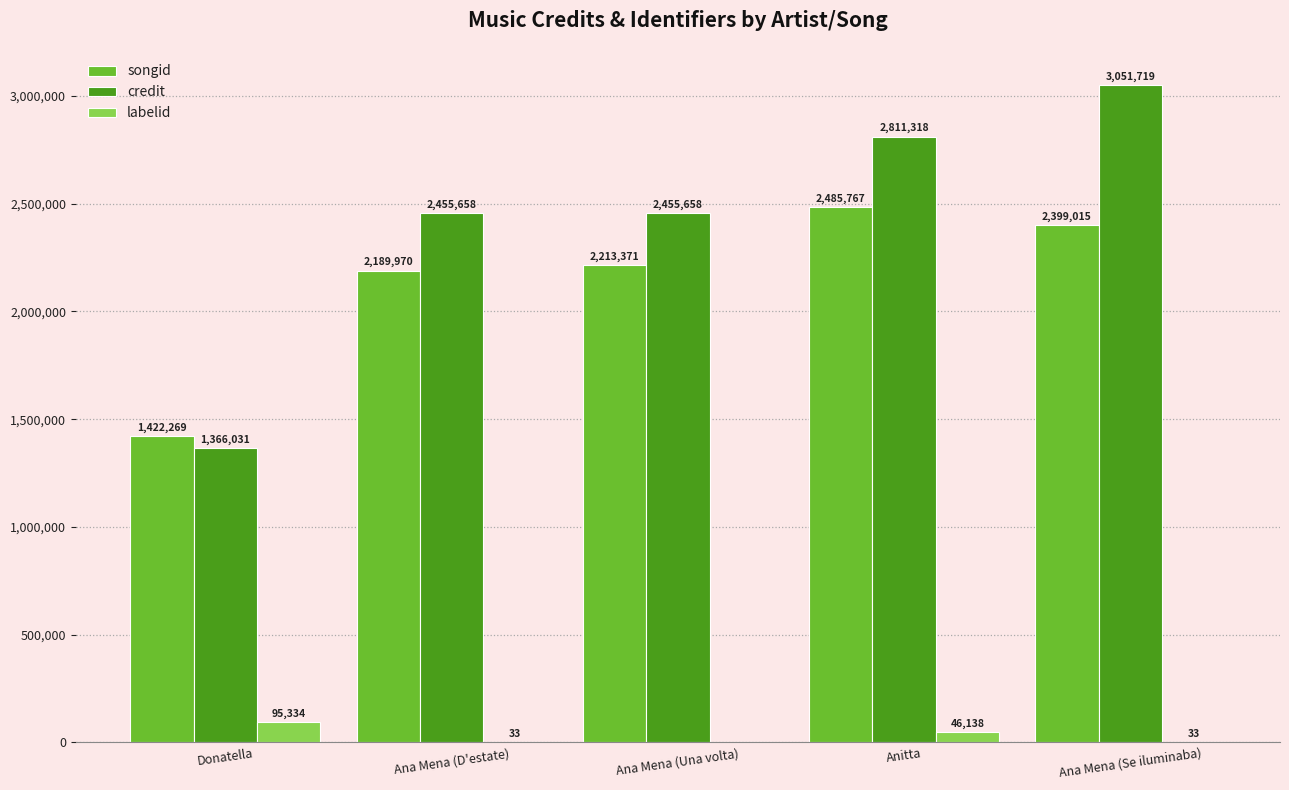

Is it true that credit equals 4293778 at Anitta?

False